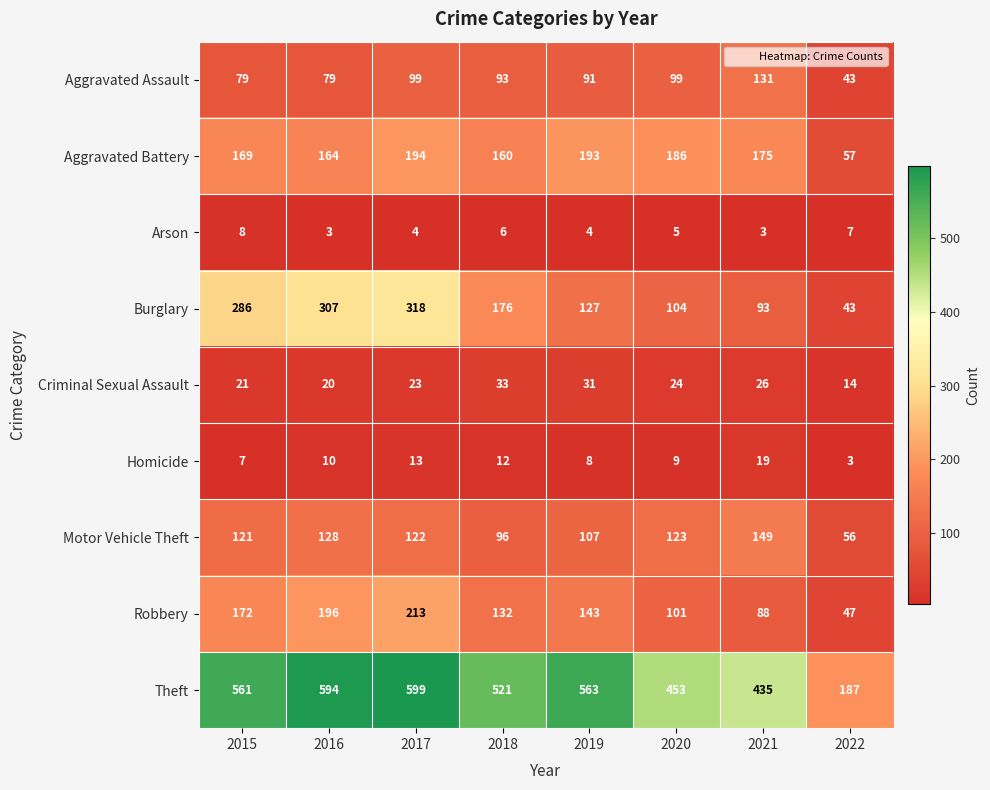

What is the difference between the highest and lowest values at 2016?

591